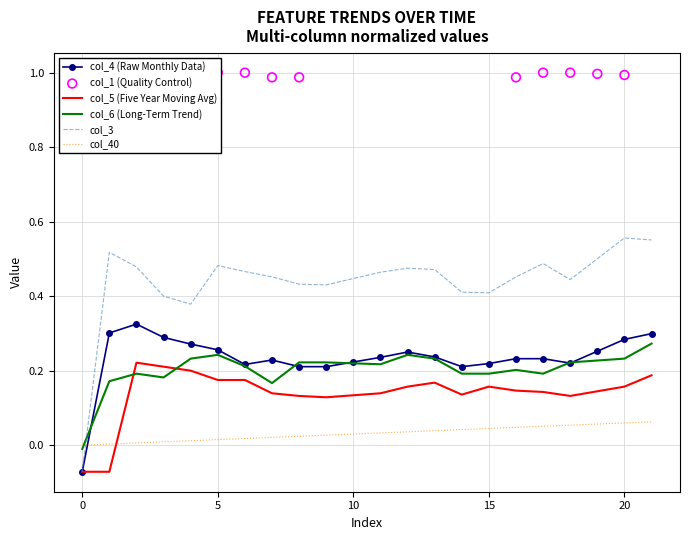

Which series contains the lowest Y value?

col_4